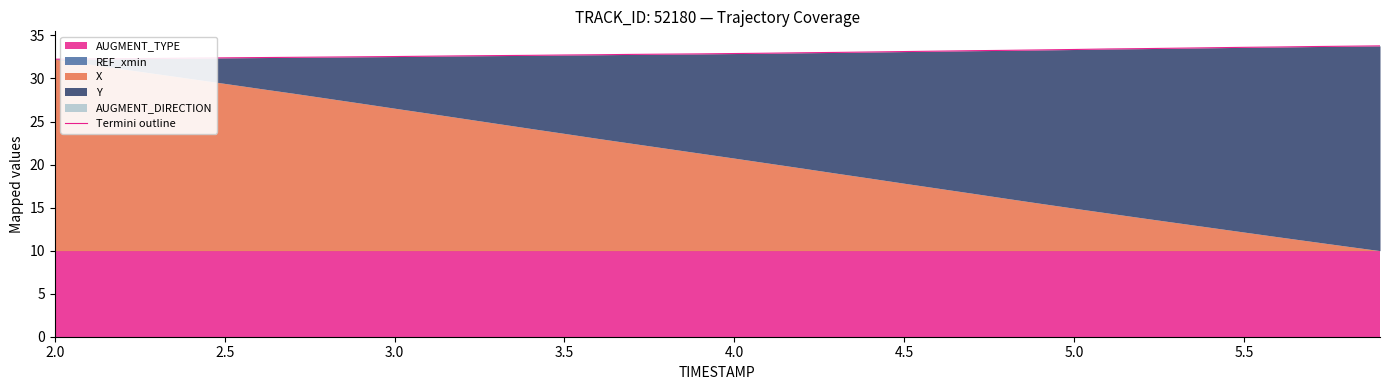

Between 5.5 and 4.5, which is larger?

5.5